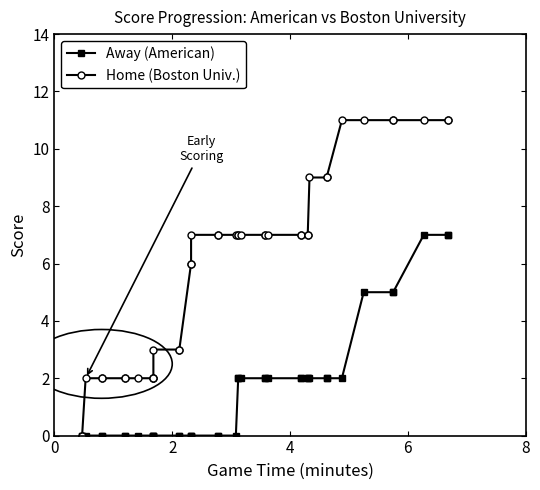

Which series has the widest spread of values?

Home (Boston Univ.)